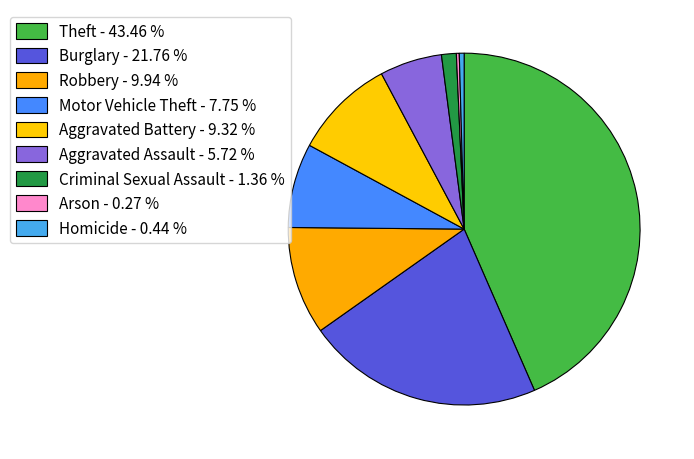

Is it true that Burglary is 11% of the pie?

False